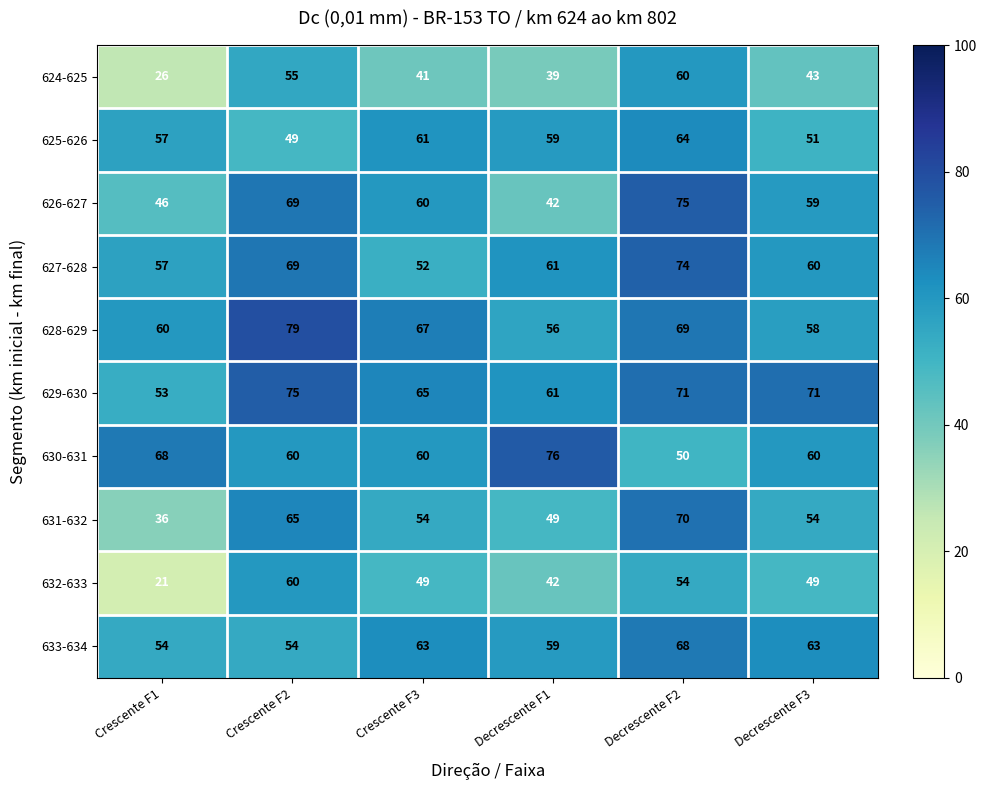

List the labels in order of 628-629 value, smallest first.

Decrescente F1, Decrescente F3, Crescente F1, Crescente F3, Decrescente F2, Crescente F2